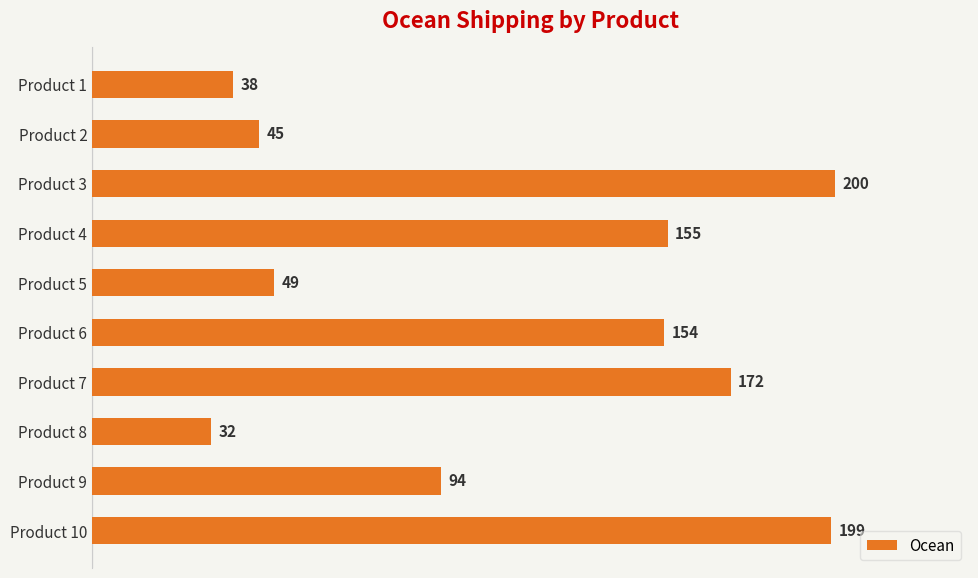

Between Product 9 and Product 2, which is larger?

Product 9